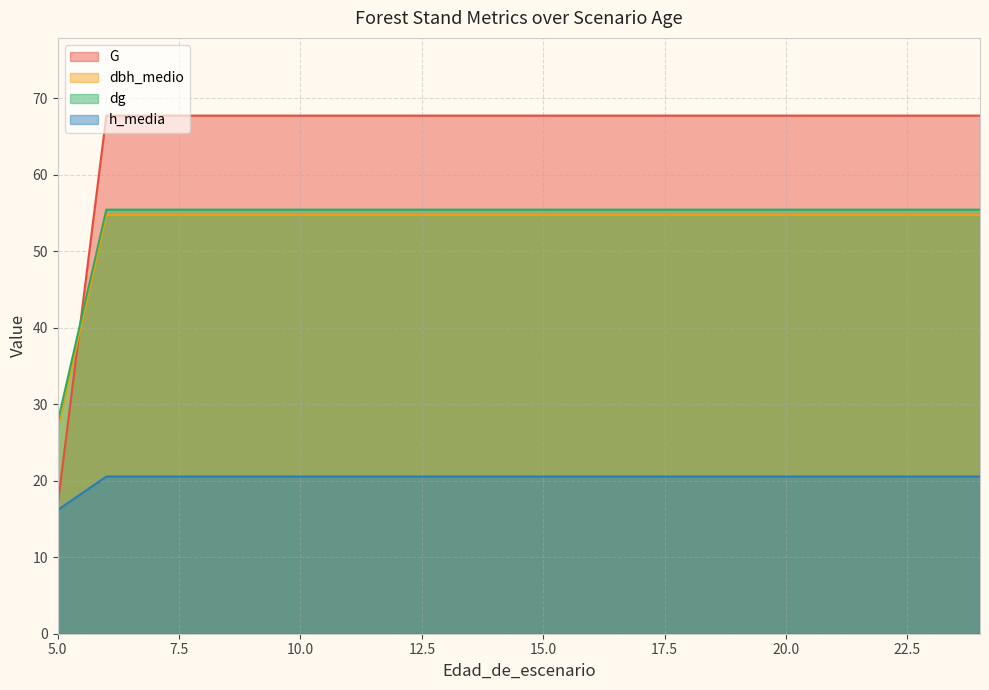

At which category does the chart reach its peak across all series?

6